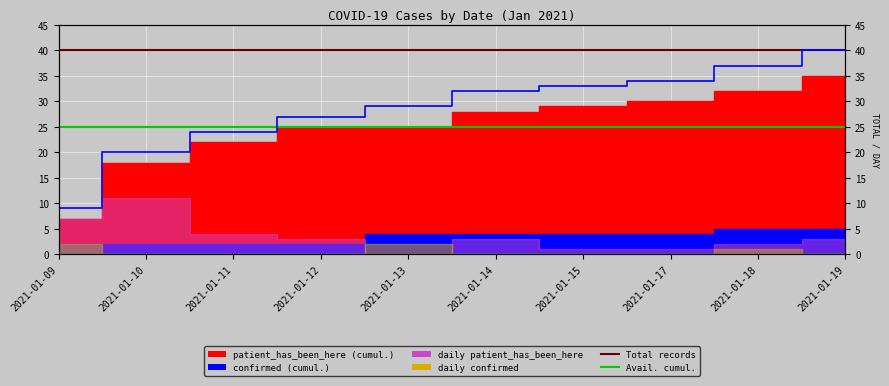

True or false: Cumulative total and Total records cross at least once.

False